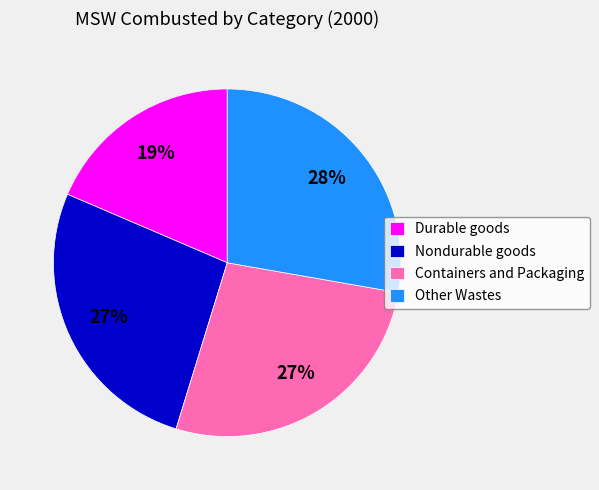

Do Nondurable goods and Other Wastes together represent more than half of the pie?

Yes